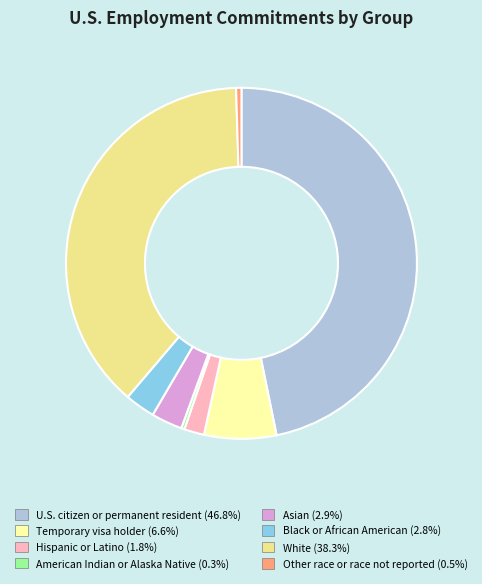

Combined, do Other race or race not reported and White account for over 50%?

No